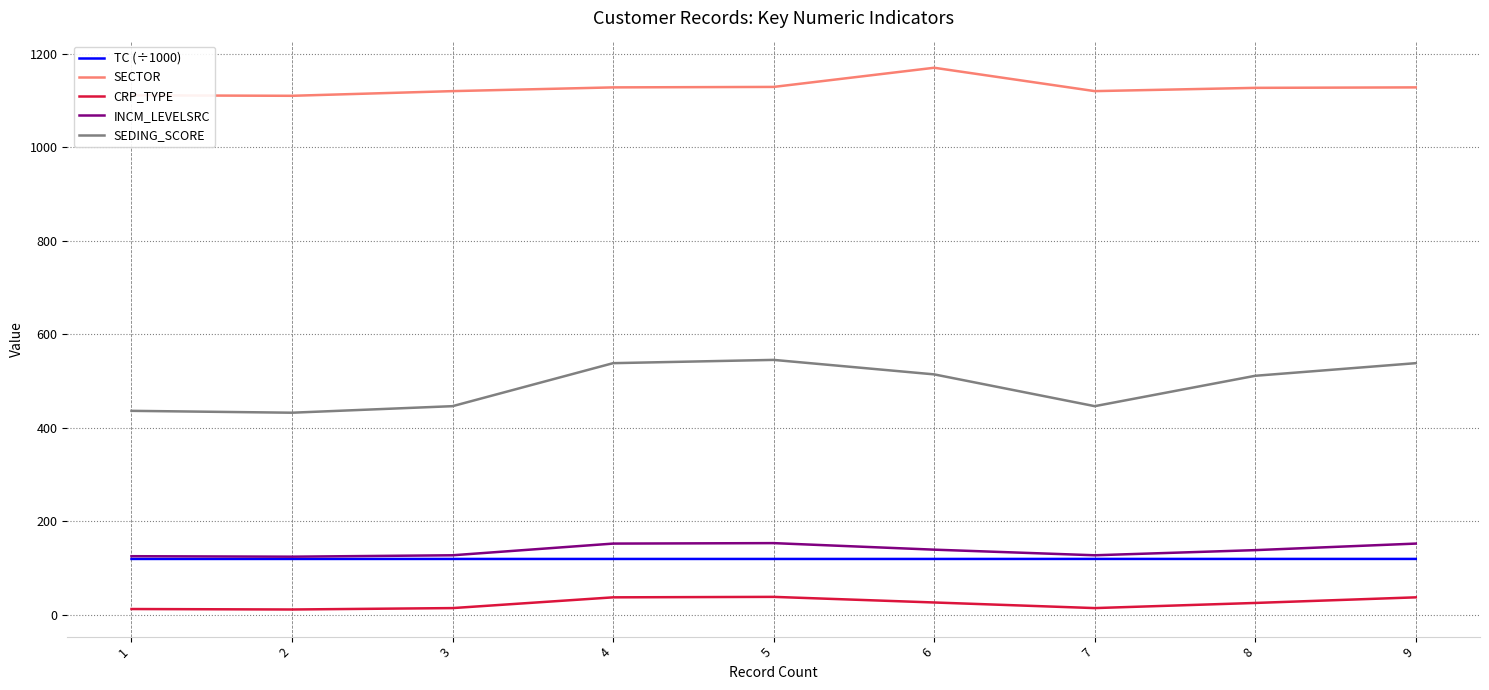

What is the sum of all INCM_LEVELSRC values?

1237.0